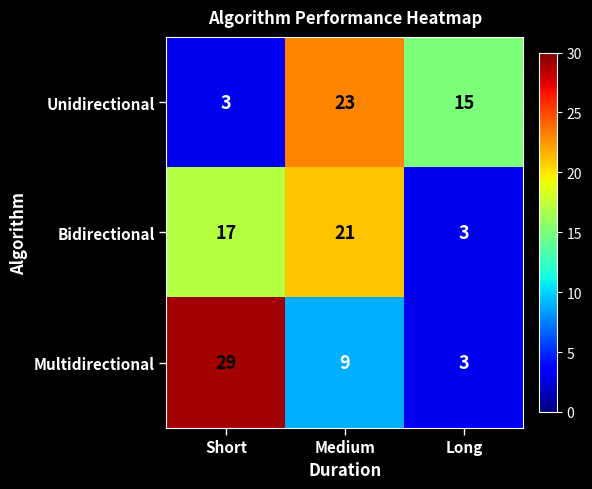

At how many categories does at least one series exceed 24?

1